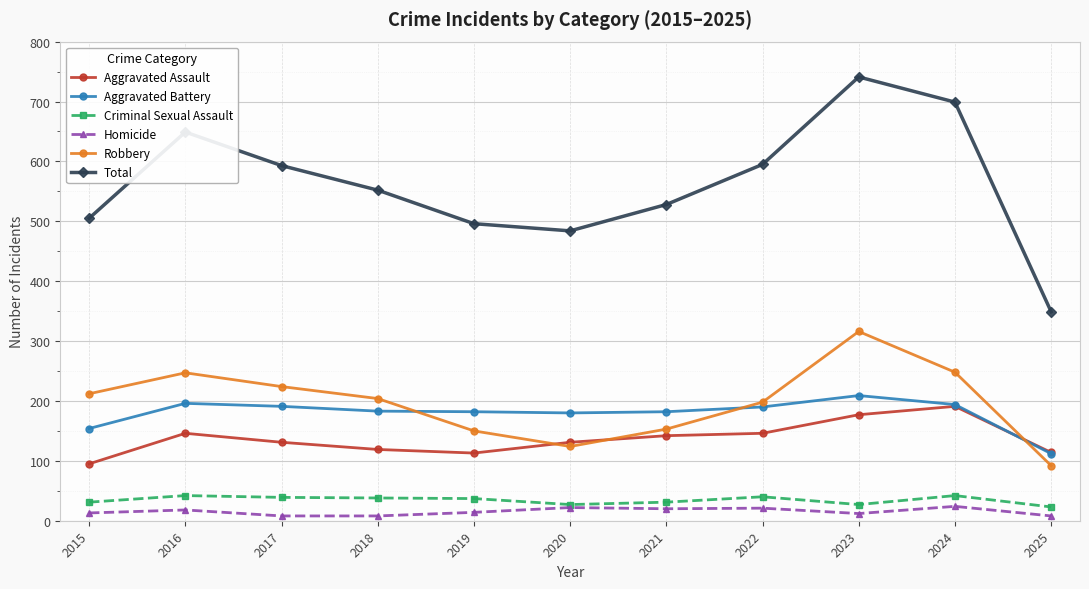

Is it true that Total equals 985 at 2022?

False